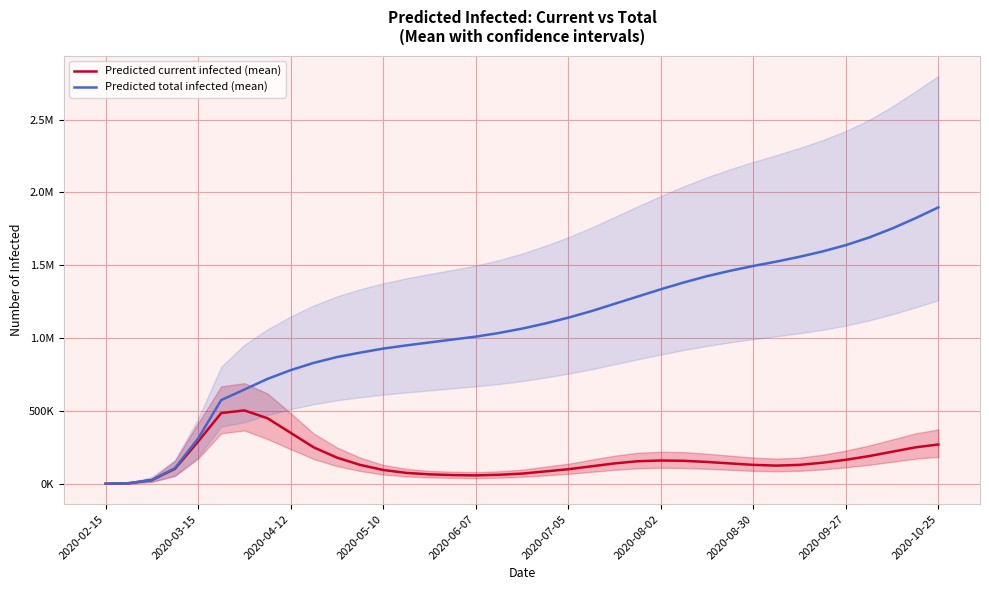

What is the average value of the Predicted current infected (mean) series?

164611